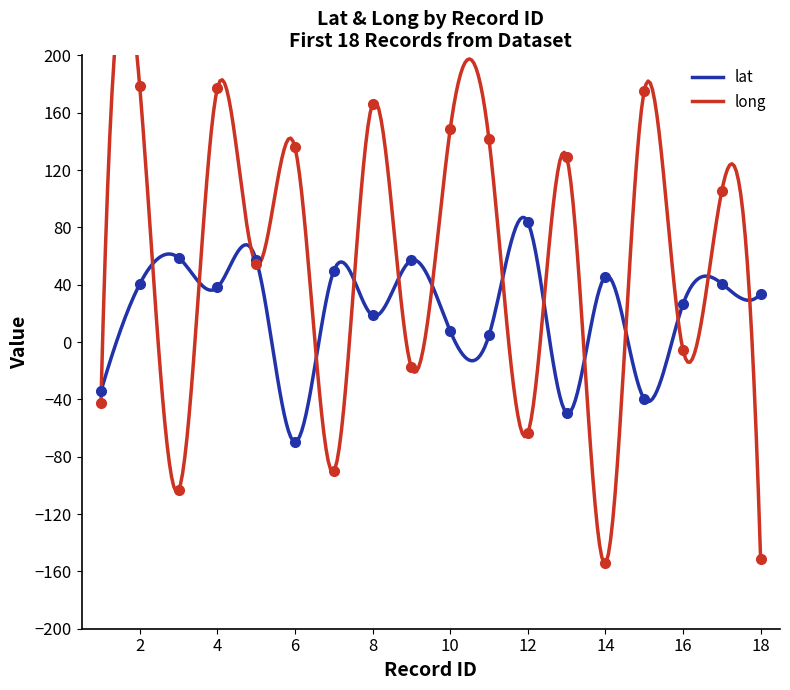

What is the difference between the highest and lowest values at 15?

214.6